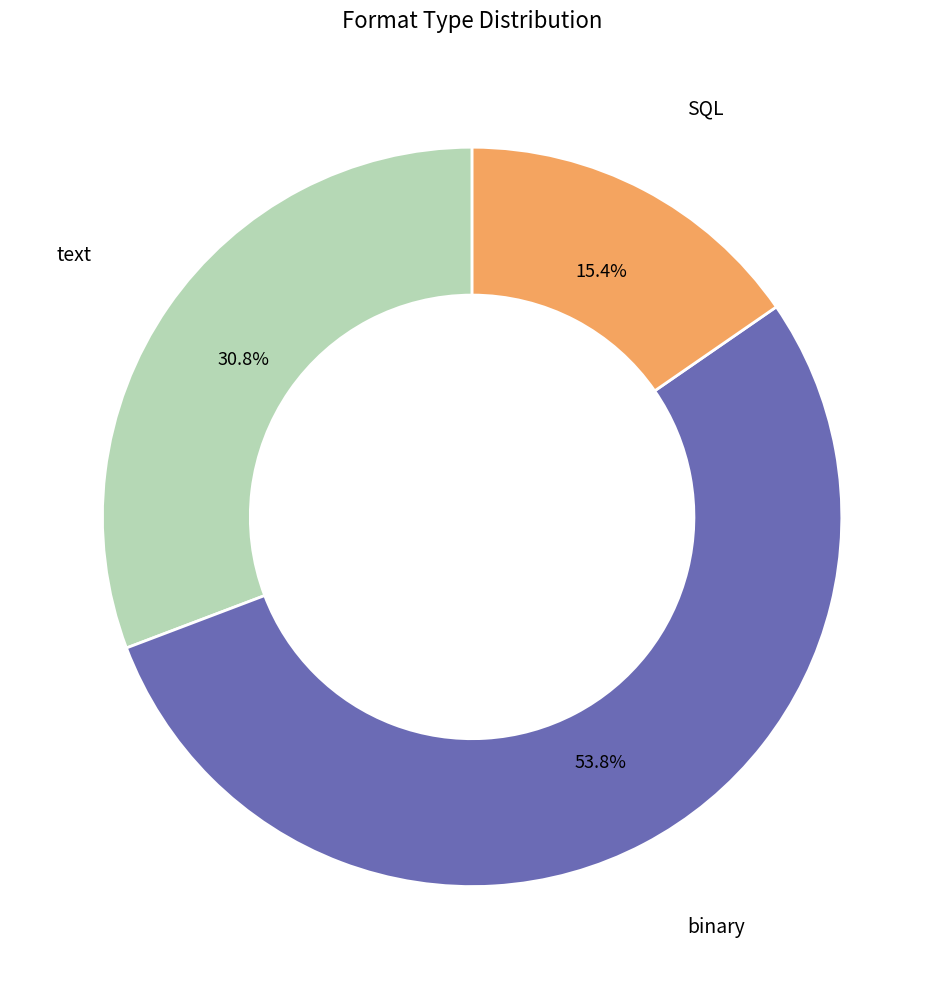

Is there any slice that represents more than half of the pie?

Yes